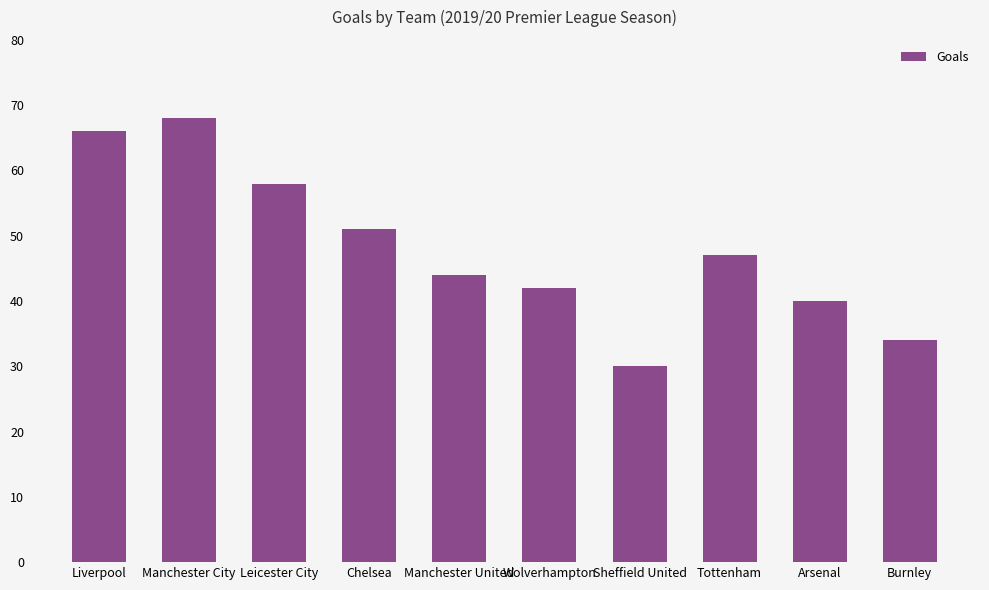

What is the difference between the second highest and second lowest values?

32